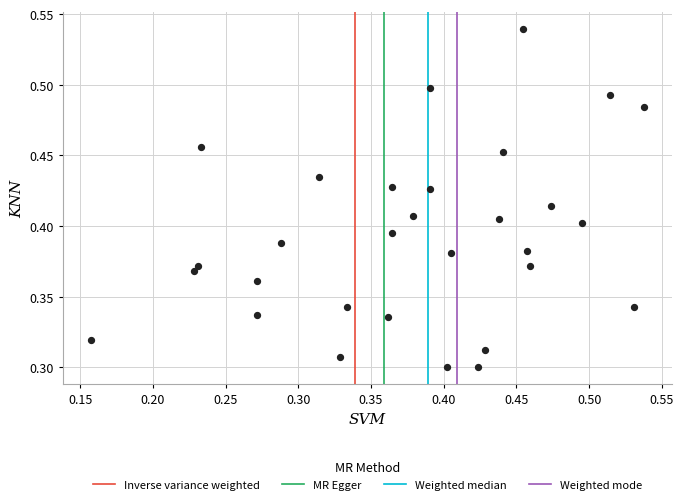

How many points are shown in the scatter plot?

30